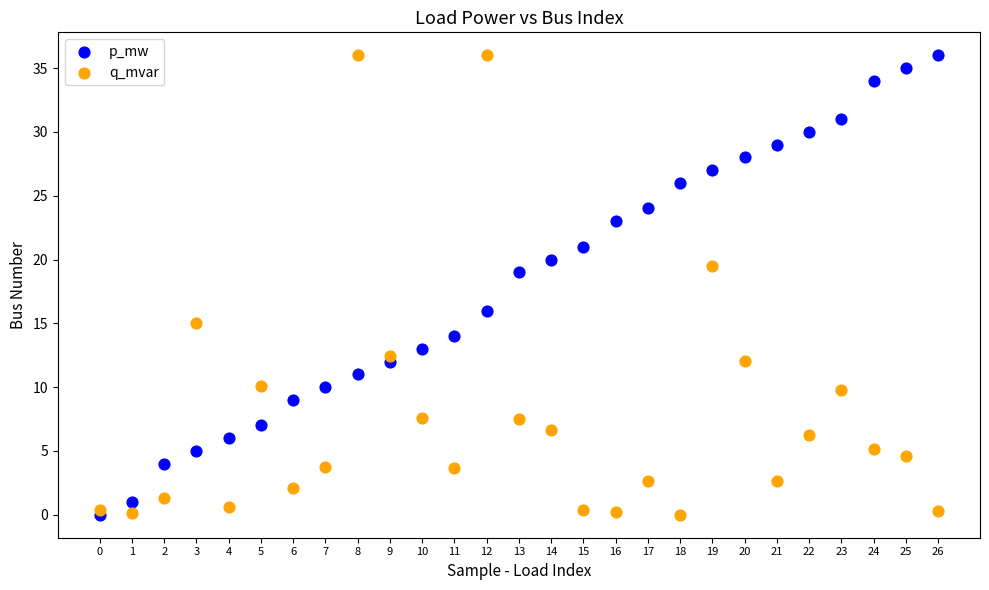

In the q_mvar series, what Y value is closest to 18?

19.5